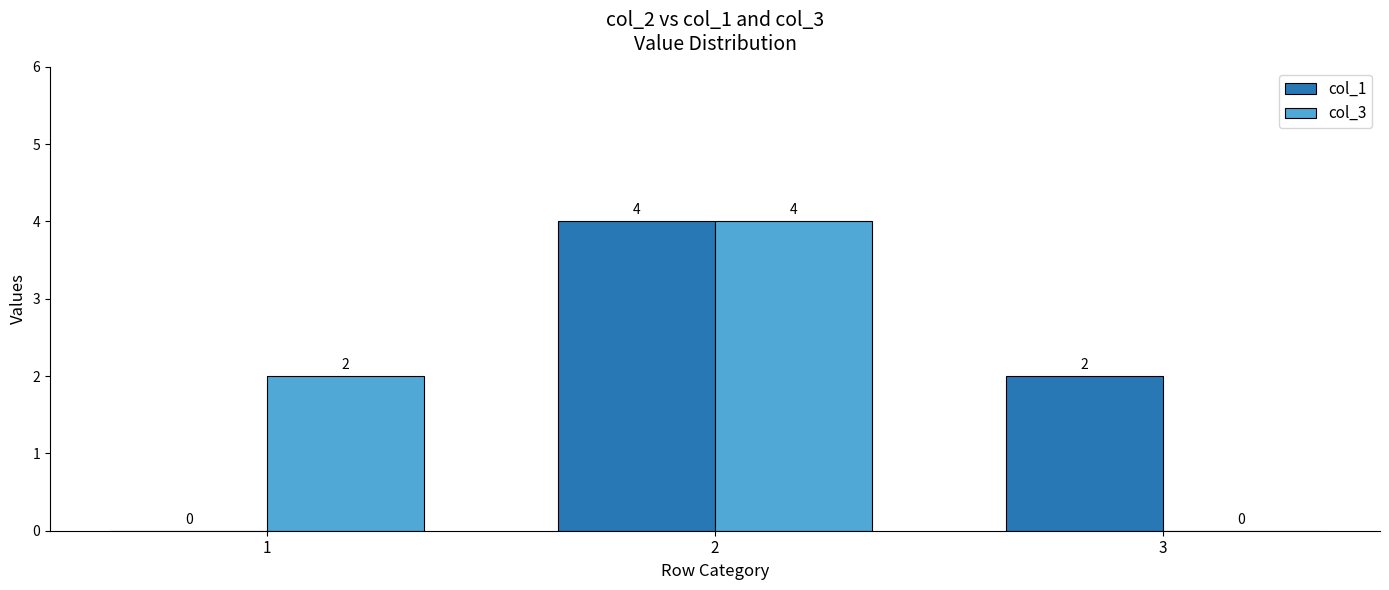

Count the number of data series in this chart.

2